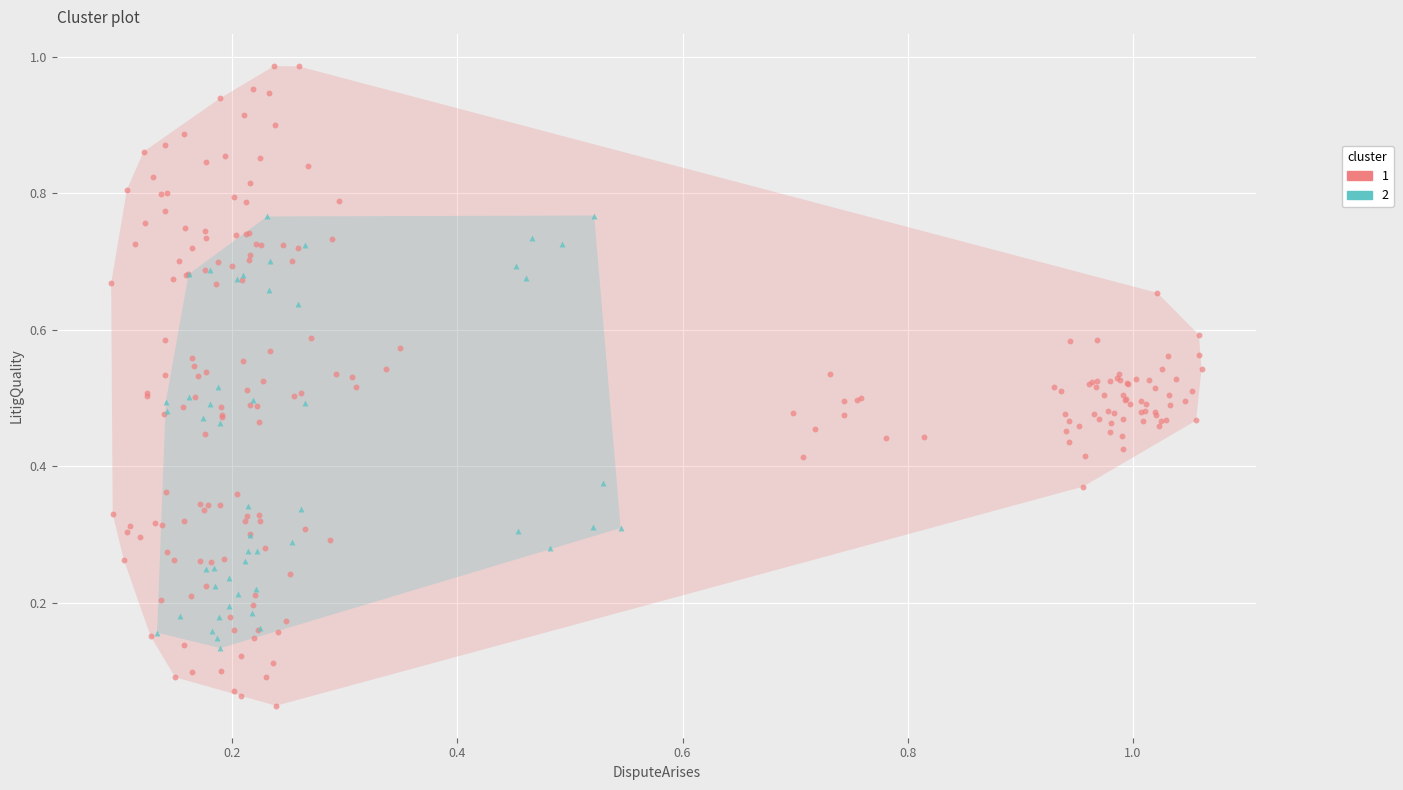

Which series reaches the minimum Y coordinate?

1